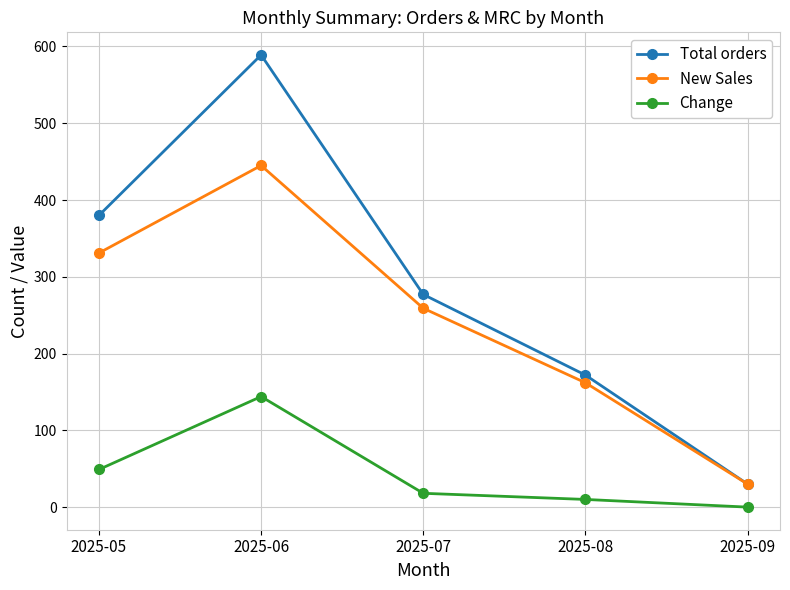

Which series has the largest range (max minus min)?

Total orders